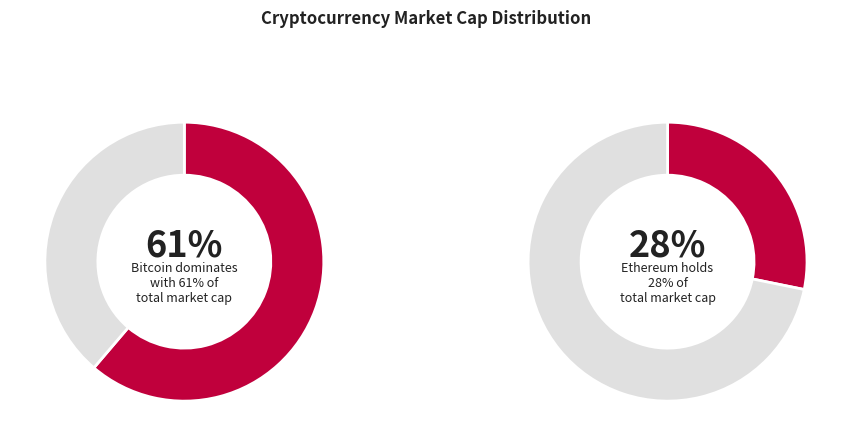

Is BTC the majority of the pie?

Yes